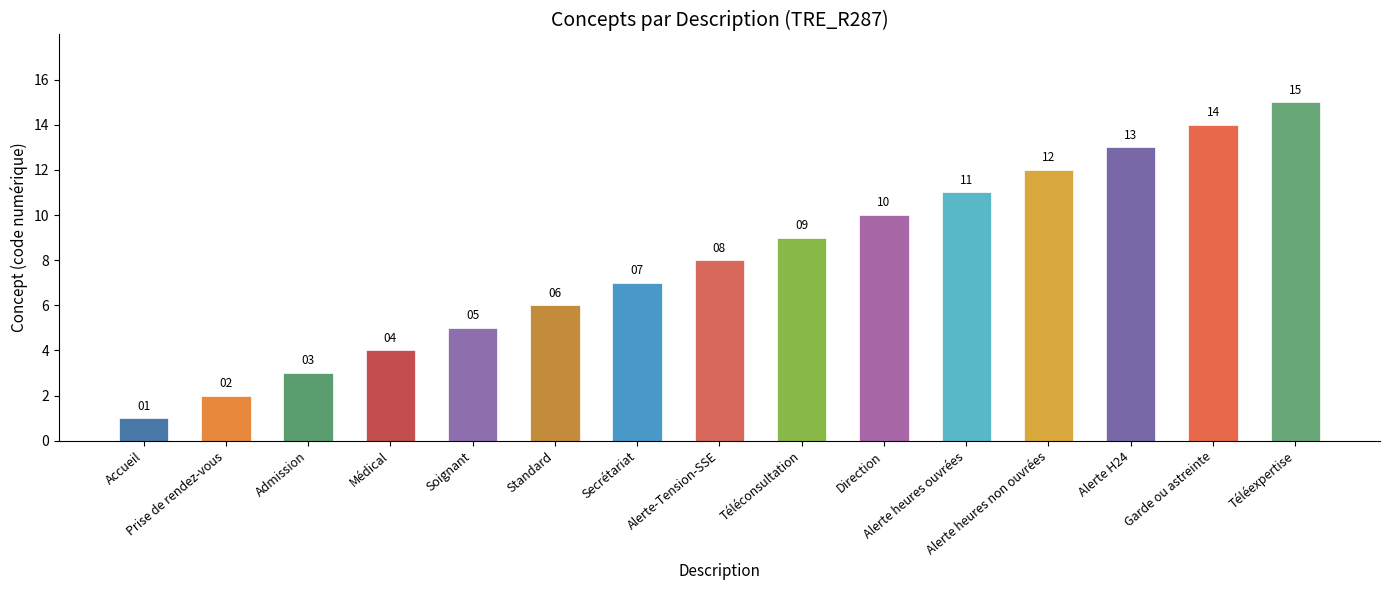

Rank the categories by value from lowest to highest.

Accueil, Prise de rendez-vous, Admission, Médical, Soignant, Standard, Secrétariat, Alerte-Tension-SSE, Téléconsultation, Direction, Alerte heures ouvrées, Alerte heures non ouvrées, Alerte H24, Garde ou astreinte, Téléexpertise